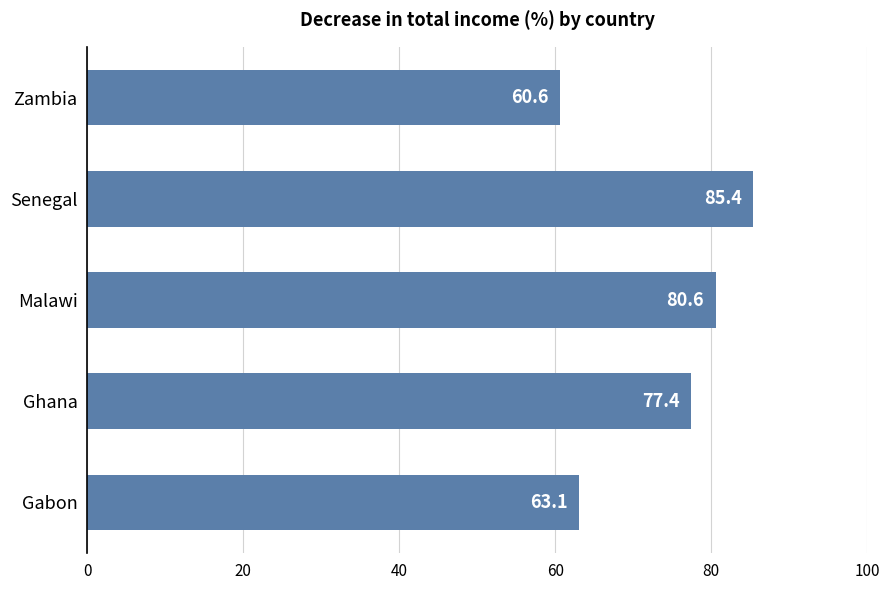

Approximately how many times larger is the value at Gabon compared to Zambia?

1.0